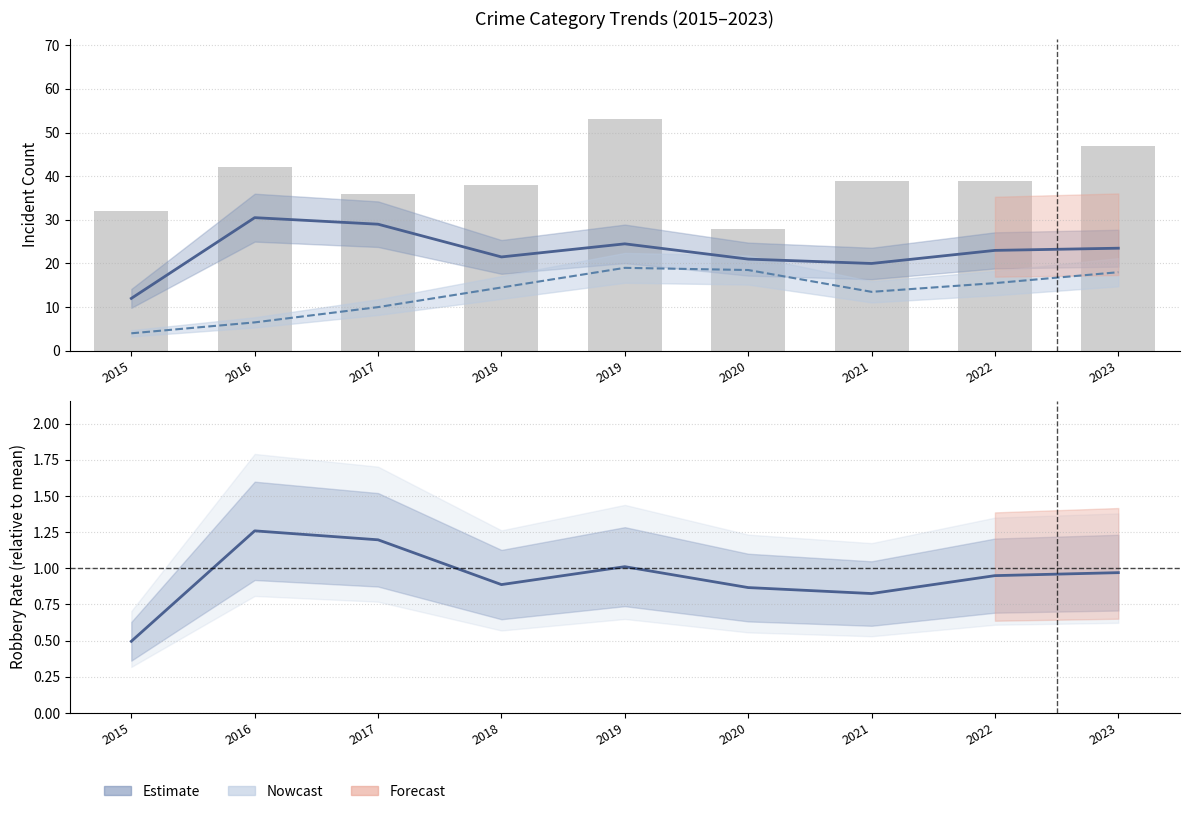

How many distinct data groups are displayed?

3